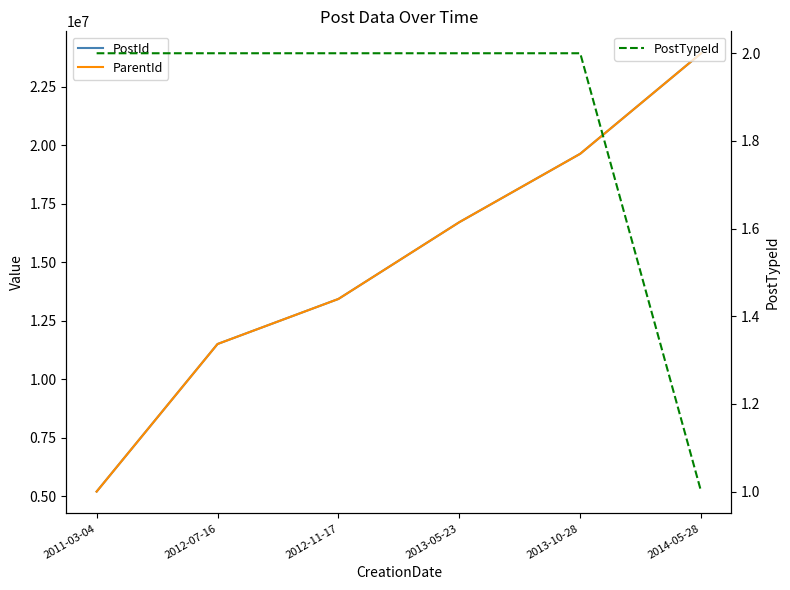

What is the difference between the highest and lowest values at 2012-07-16?

11501936